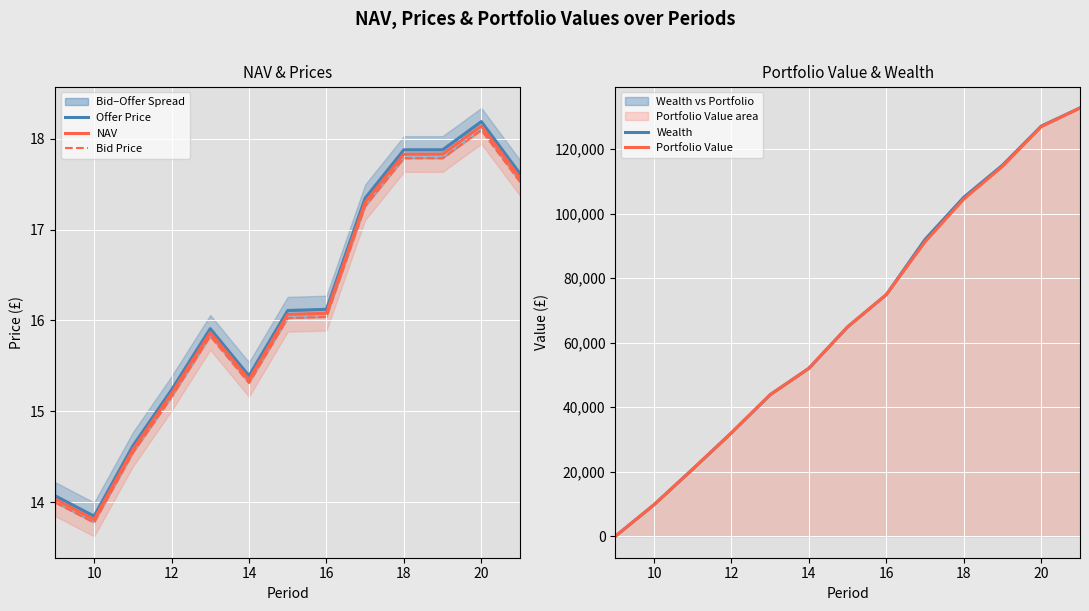

What is the sum of all Portfolio Value values?

868926.4